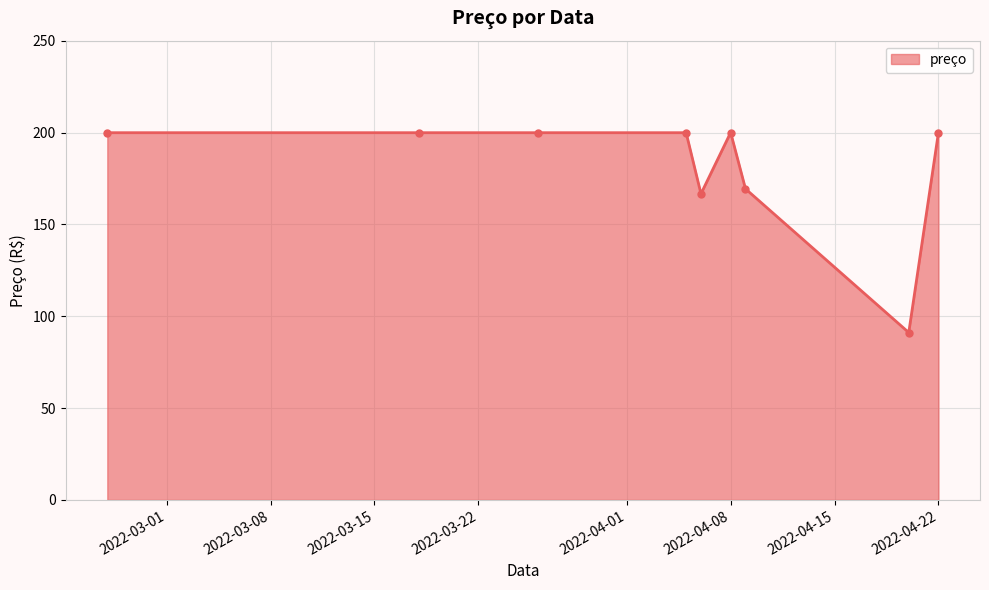

What is the average value?

180.7